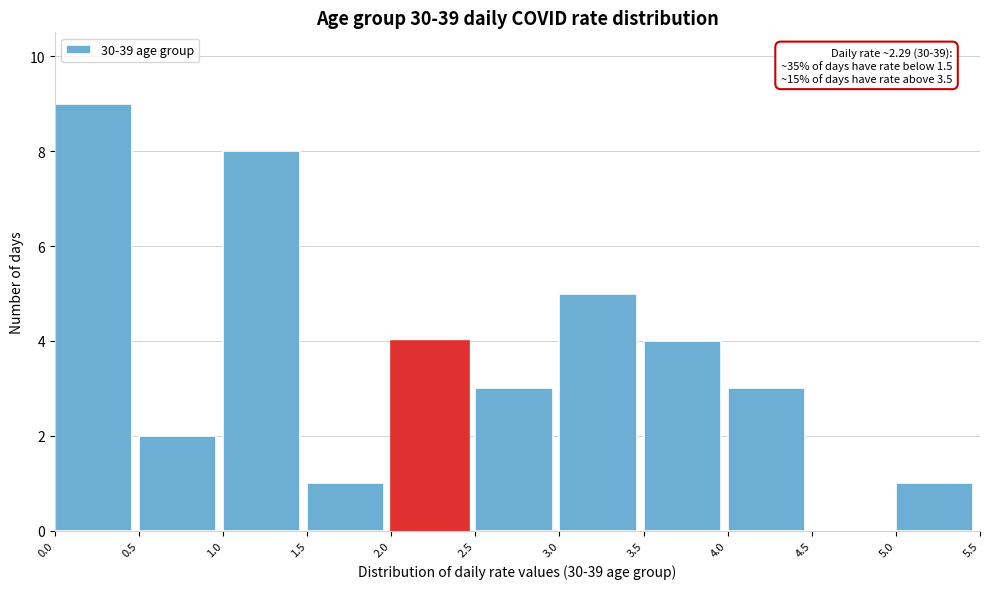

Which range on the x-axis has the tallest bar?

0.0 to 0.5